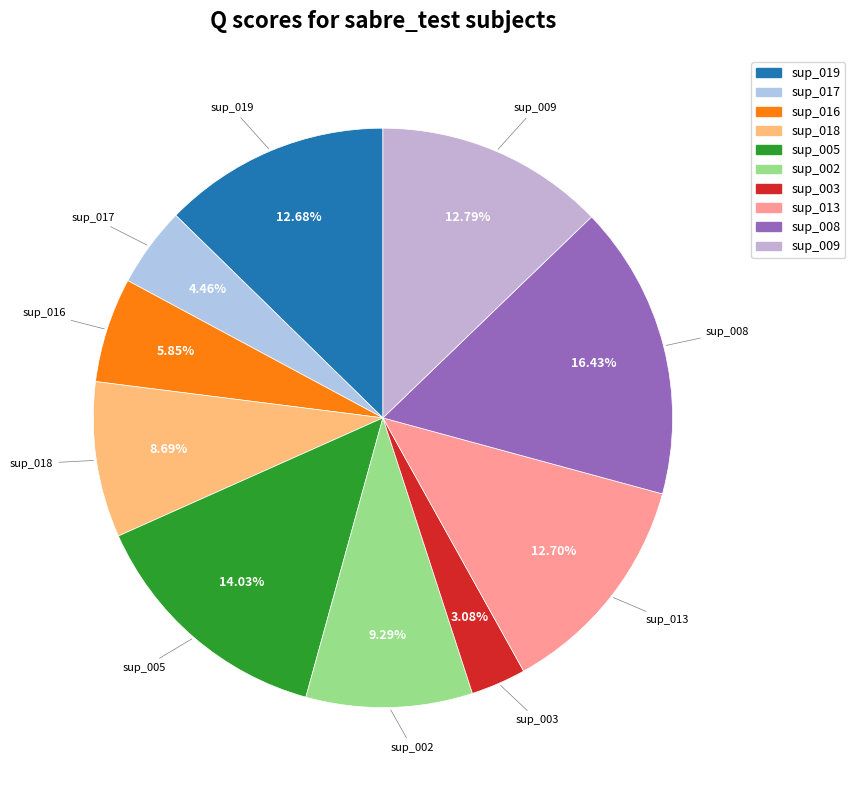

Does sup_003 account for over 50% of the chart?

No